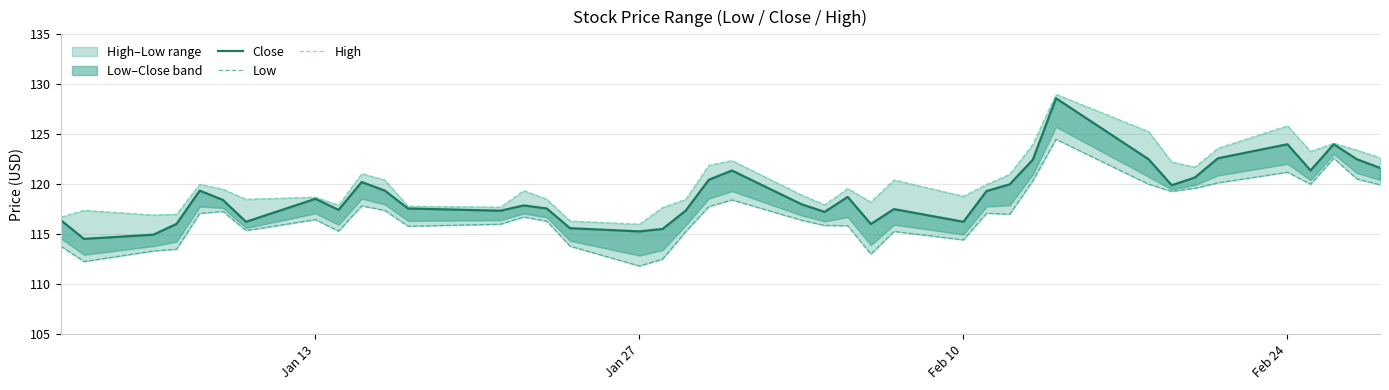

At how many categories does at least one series exceed 112?

40